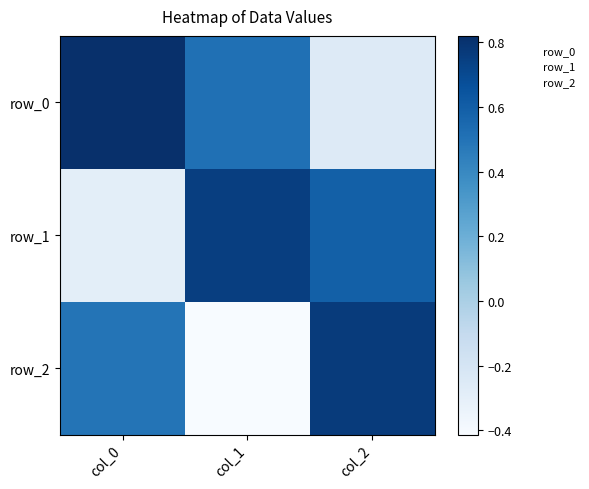

What is the sum of all row_0 values?

1.1